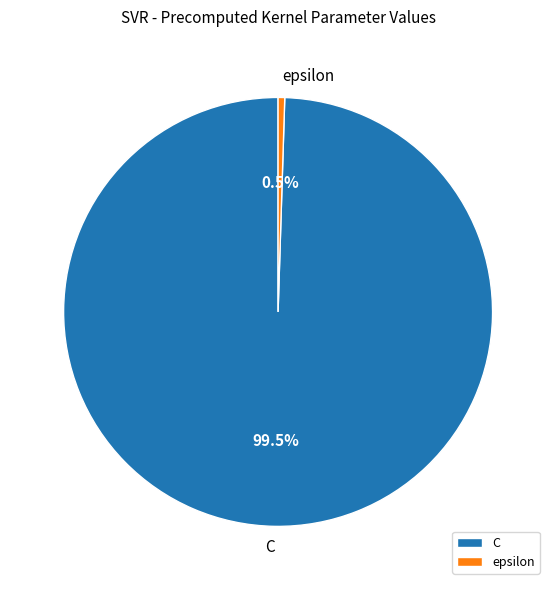

How many slices are in this pie chart?

2